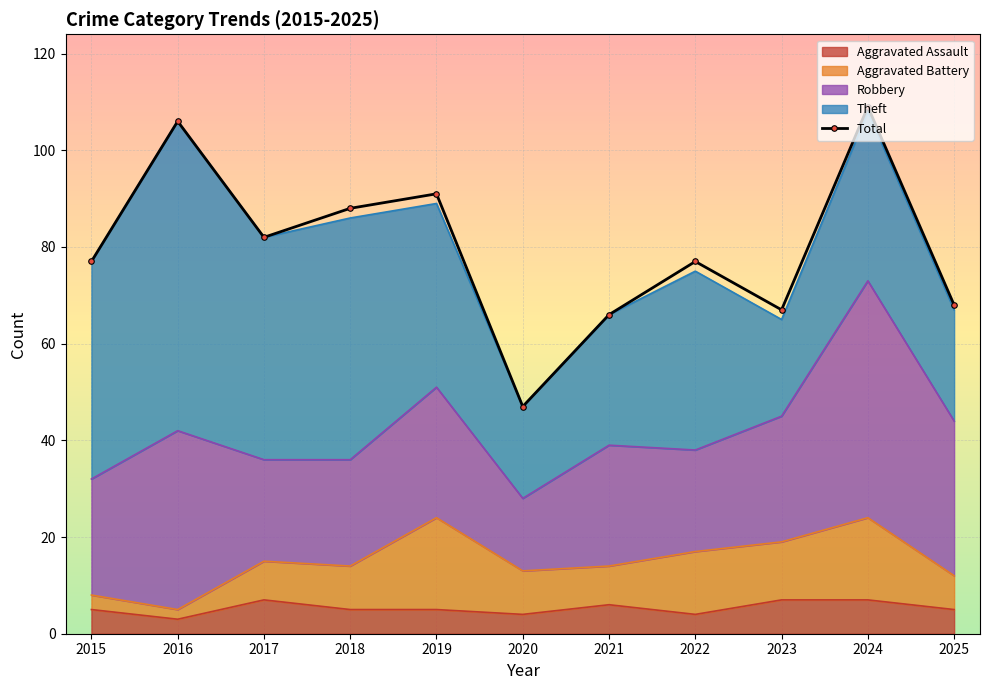

At which category does the chart reach its minimum across all series?

2020